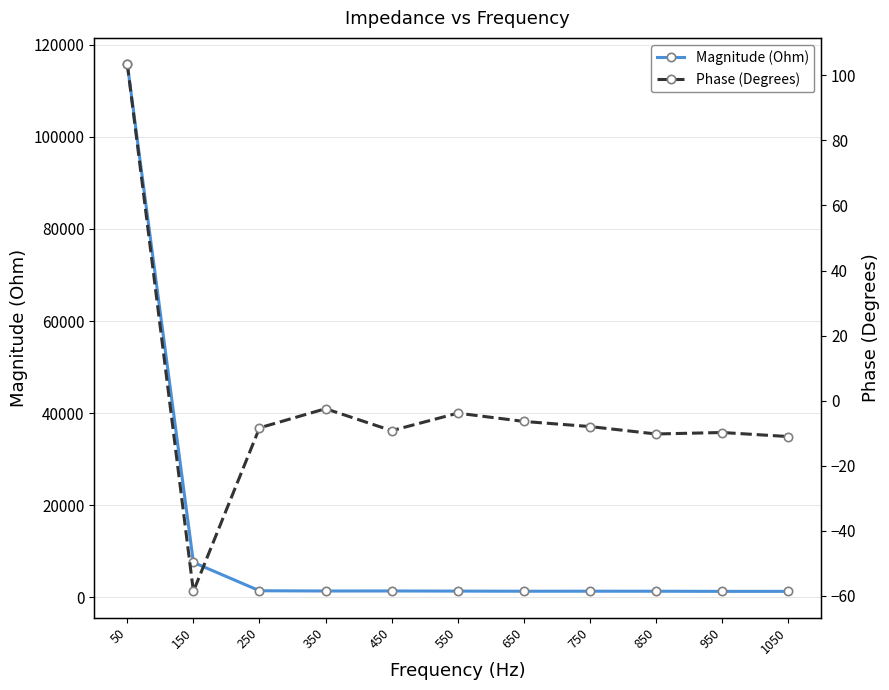

List the series in order of their overall mean, lowest first.

Phase (Degrees), Magnitude (Ohm)